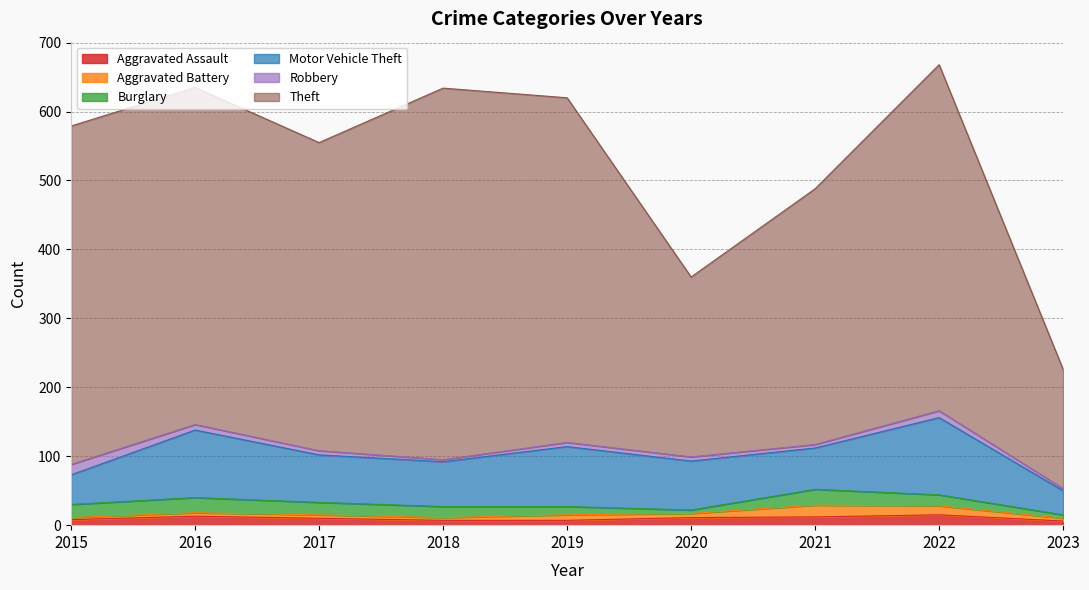

The value of Aggravated Assault at 2018 is 7. True or false?

True